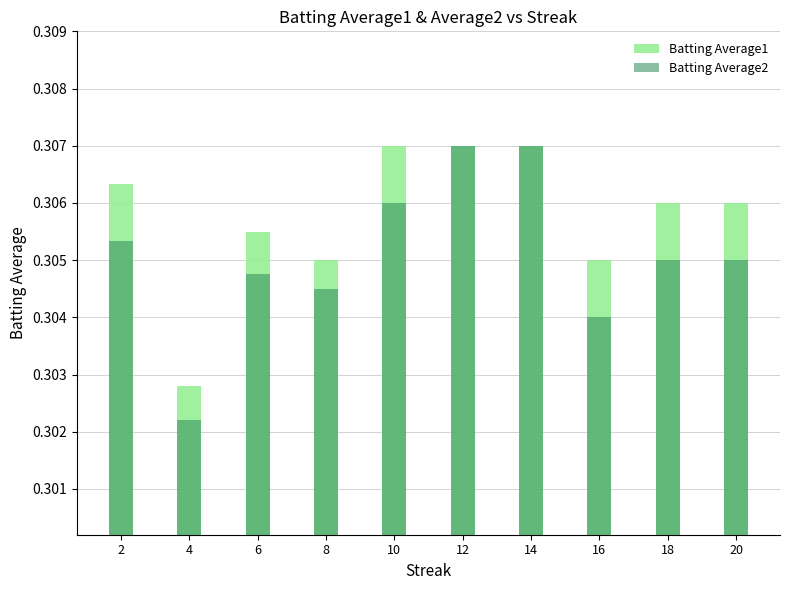

List the series in order of their overall mean, highest first.

Batting Average1, Batting Average2